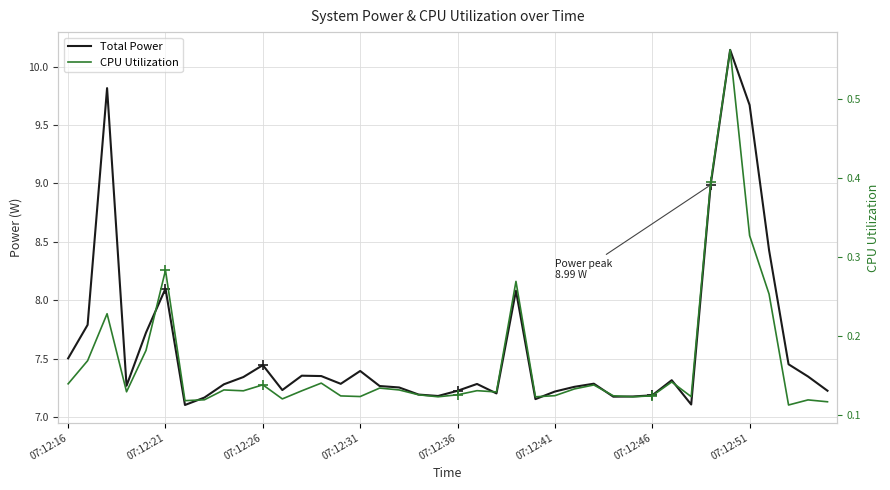

What is the difference between the maximum and second lowest values in the Total Power series?

3.0